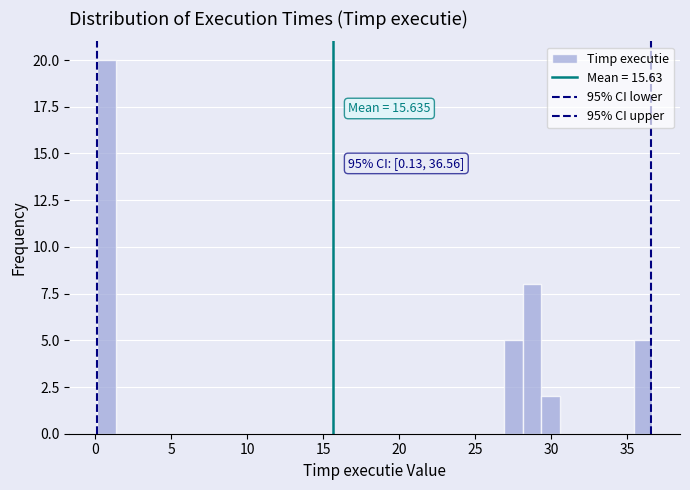

Read against the x-axis, roughly where is the centre of the tallest bar?

0.5